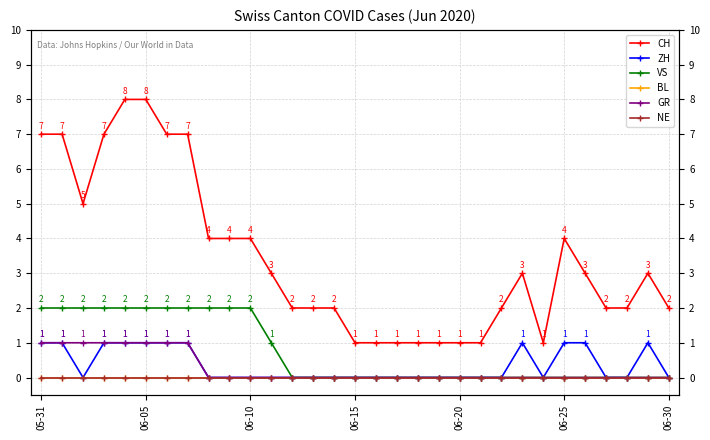

True or false: VS and NE intersect in this chart.

False